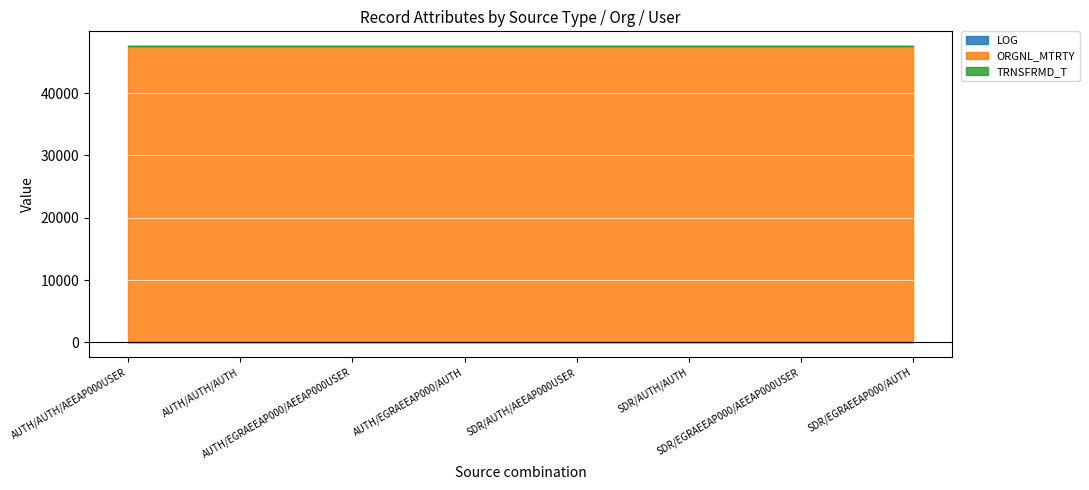

Reading left to right, transcribe all the data shown in this chart.

LOG: AUTH/AUTH/AEEAP000USER=9	AUTH/AUTH/AUTH=9	AUTH/EGRAEEAP000/AEEAP000USER=9	AUTH/EGRAEEAP000/AUTH=9	SDR/AUTH/AEEAP000USER=9	SDR/AUTH/AUTH=9	SDR/EGRAEEAP000/AEEAP000USER=9	SDR/EGRAEEAP000/AUTH=9
ORGNL_MTRTY: AUTH/AUTH/AEEAP000USER=47515	AUTH/AUTH/AUTH=47515	AUTH/EGRAEEAP000/AEEAP000USER=47515	AUTH/EGRAEEAP000/AUTH=47515	SDR/AUTH/AEEAP000USER=47515	SDR/AUTH/AUTH=47515	SDR/EGRAEEAP000/AEEAP000USER=47515	SDR/EGRAEEAP000/AUTH=47515
TRNSFRMD_T: AUTH/AUTH/AEEAP000USER=0	AUTH/AUTH/AUTH=0	AUTH/EGRAEEAP000/AEEAP000USER=0	AUTH/EGRAEEAP000/AUTH=0	SDR/AUTH/AEEAP000USER=0	SDR/AUTH/AUTH=0	SDR/EGRAEEAP000/AEEAP000USER=0	SDR/EGRAEEAP000/AUTH=0